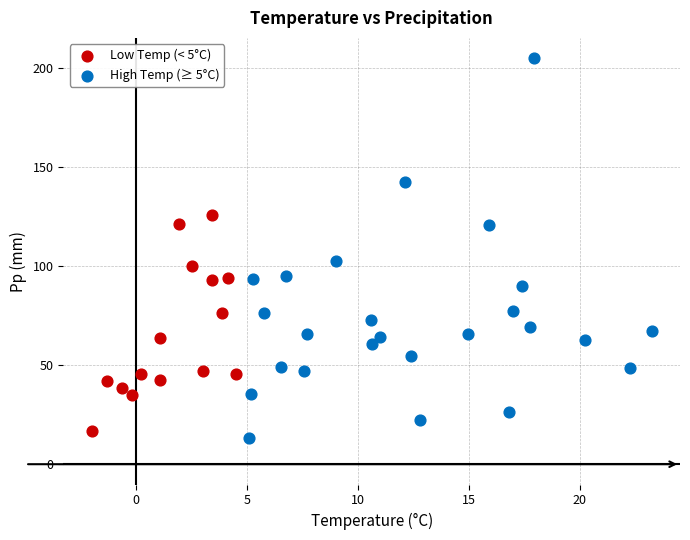

Which series reaches the maximum Y coordinate?

High Temp (≥ 5°C)